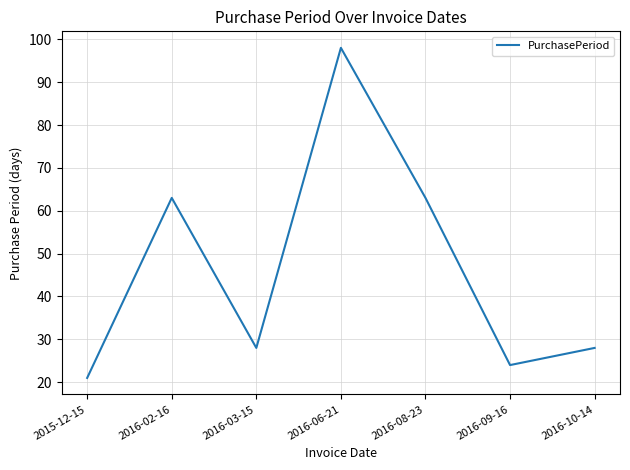

Reading left to right, list all the values displayed in this chart.

2015-12-15=21	2016-02-16=63	2016-03-15=28	2016-06-21=98	2016-08-23=63	2016-09-16=24	2016-10-14=28